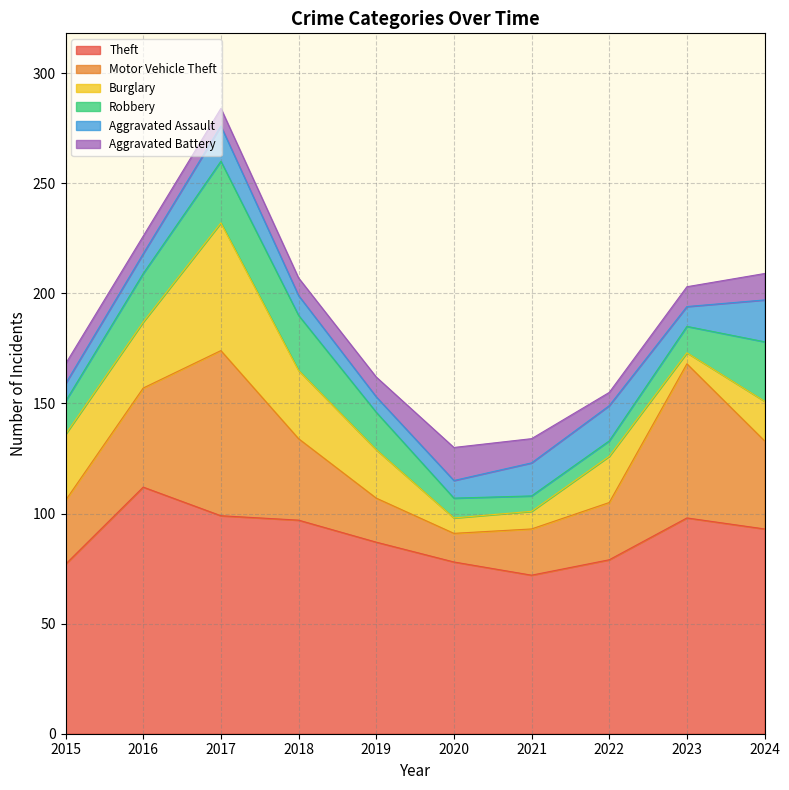

What is the sum of the Robbery values at 2023 and 2016?

34